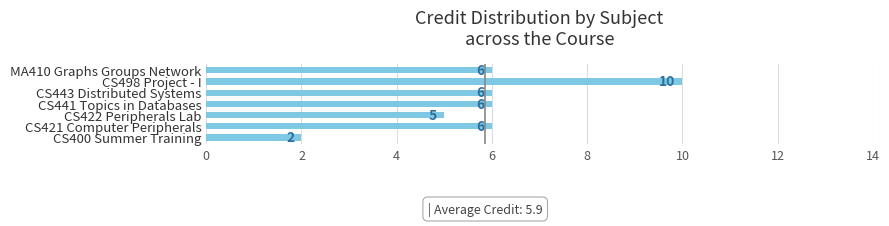

The value at MA410 Graphs Groups Network is 11. True or false?

False